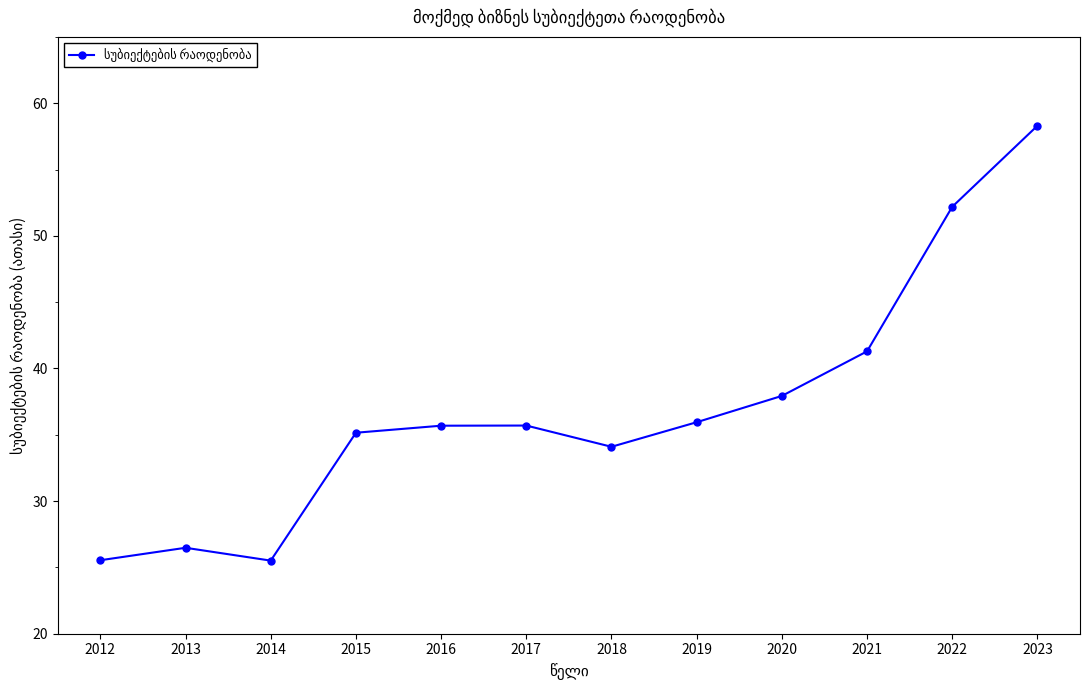

What is the sum of the values at 2017 and 2018?

69.8